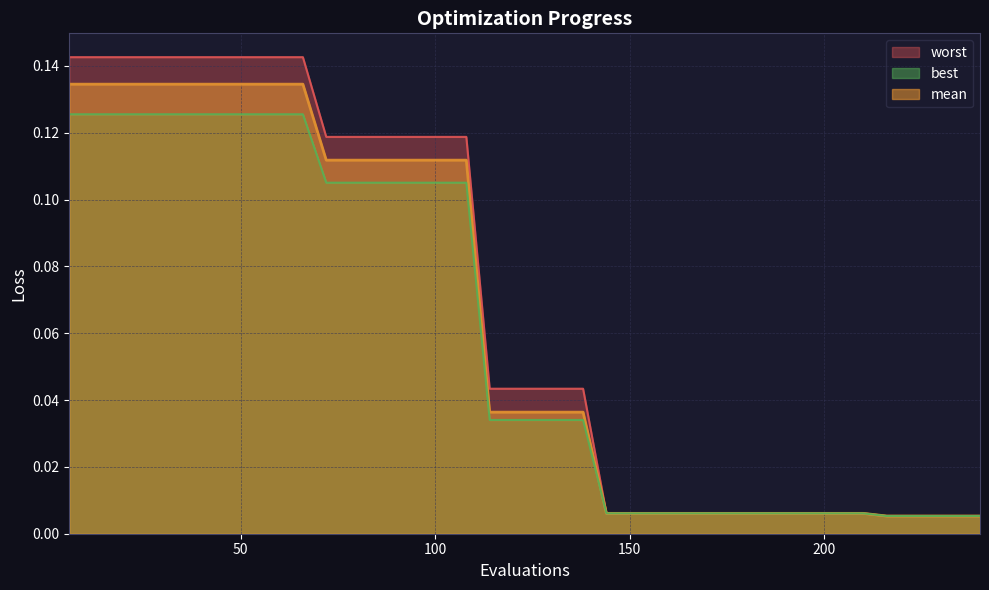

True or false: worst and best intersect in this chart.

False